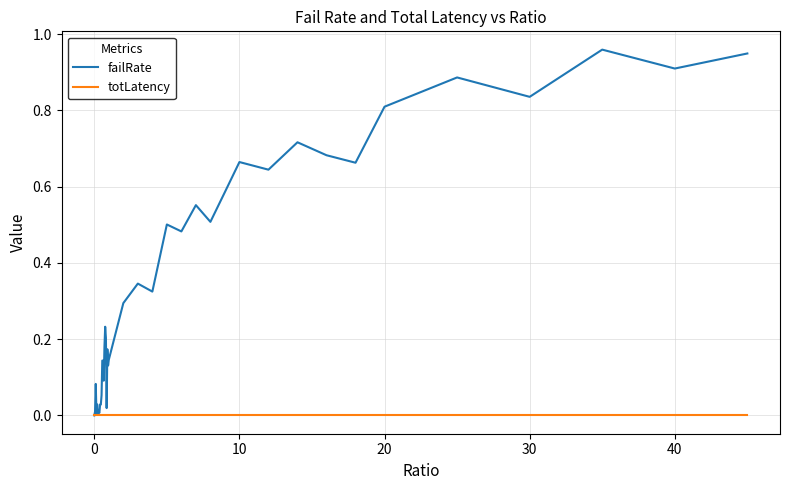

Which series has the largest total across all categories?

failRate